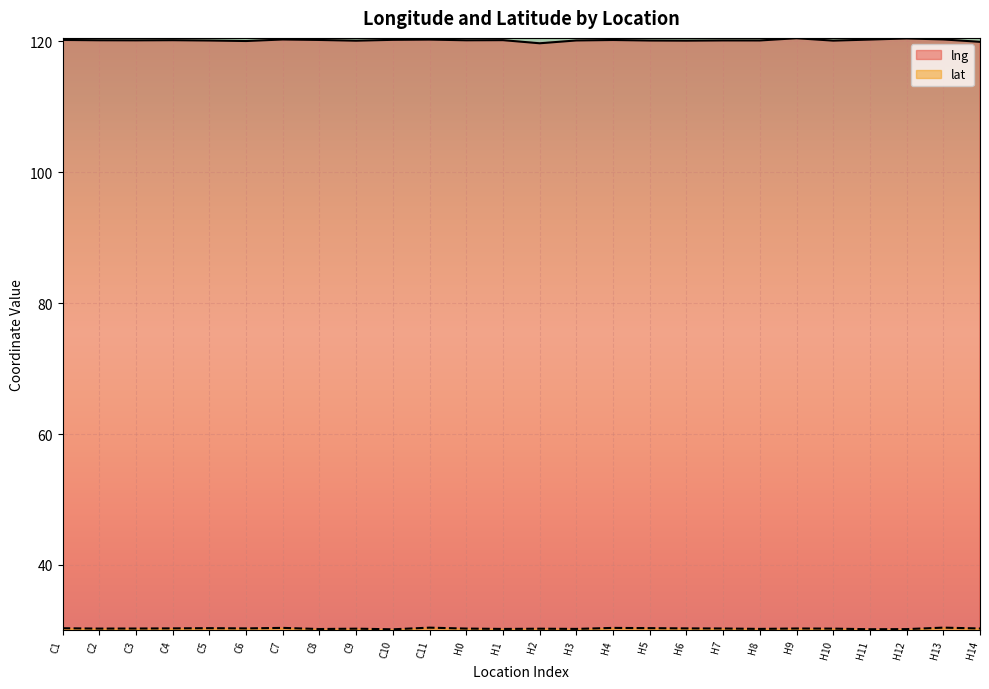

What is the label of the 1st point from the right?

H14